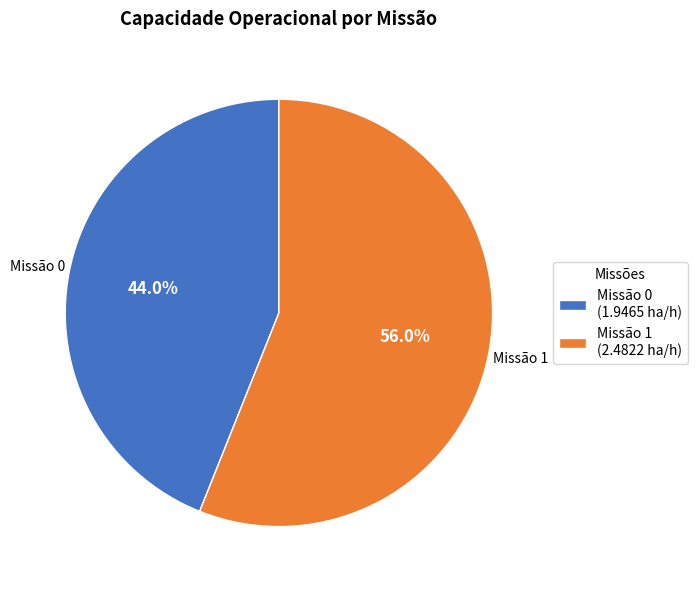

Which has a higher value, Missão 0 or Missão 1?

Missão 1